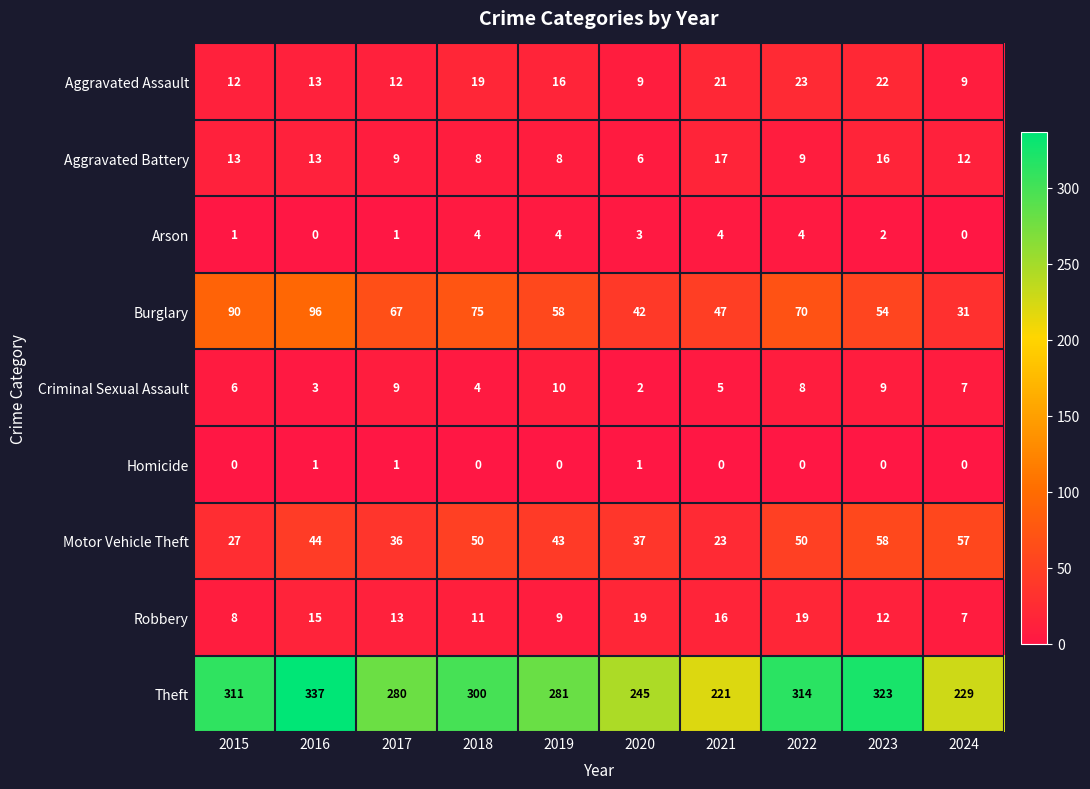

How many data points does each series have?

10